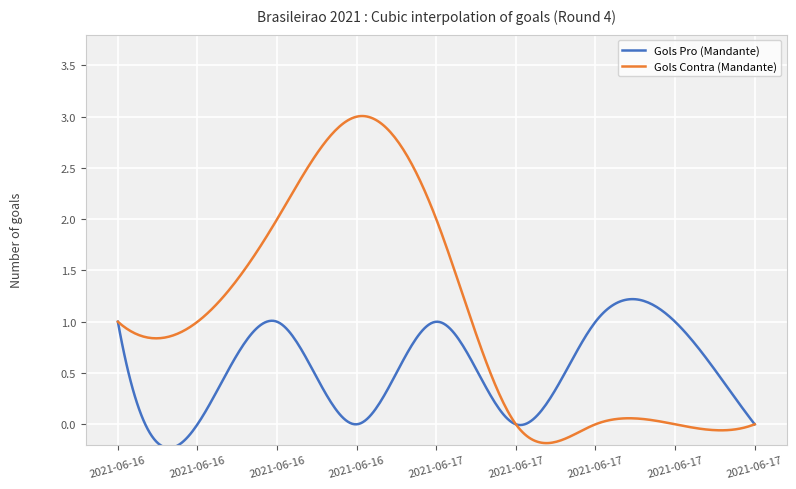

What are all the series names shown in the legend?

Gols Pro (Mandante), Gols Contra (Mandante)